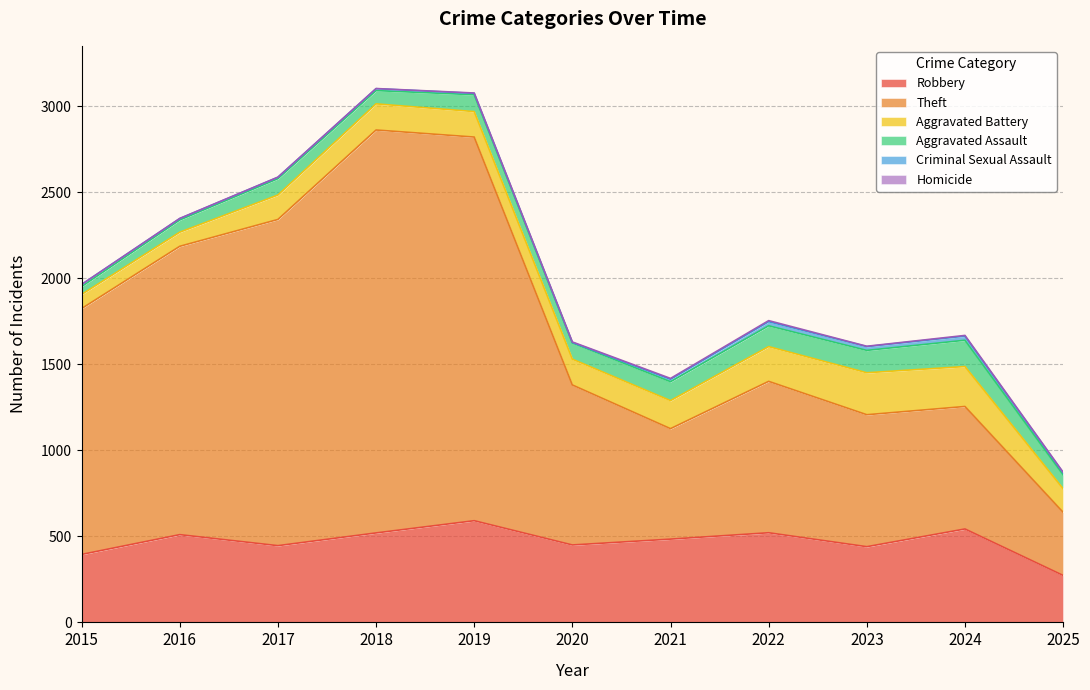

True or false: Aggravated Assault and Theft intersect in this chart.

False